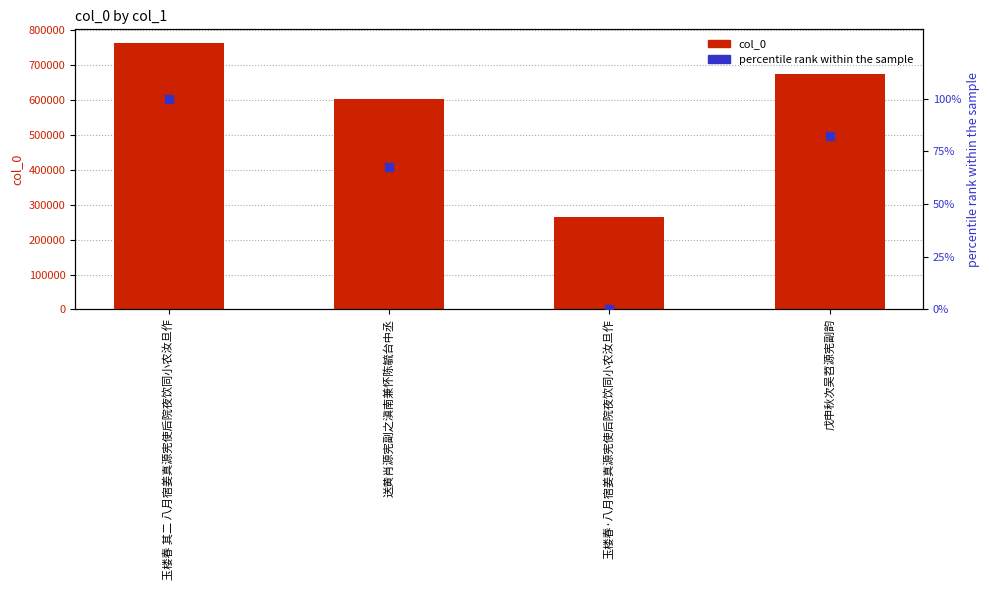

At how many categories does at least one series exceed 369405?

3